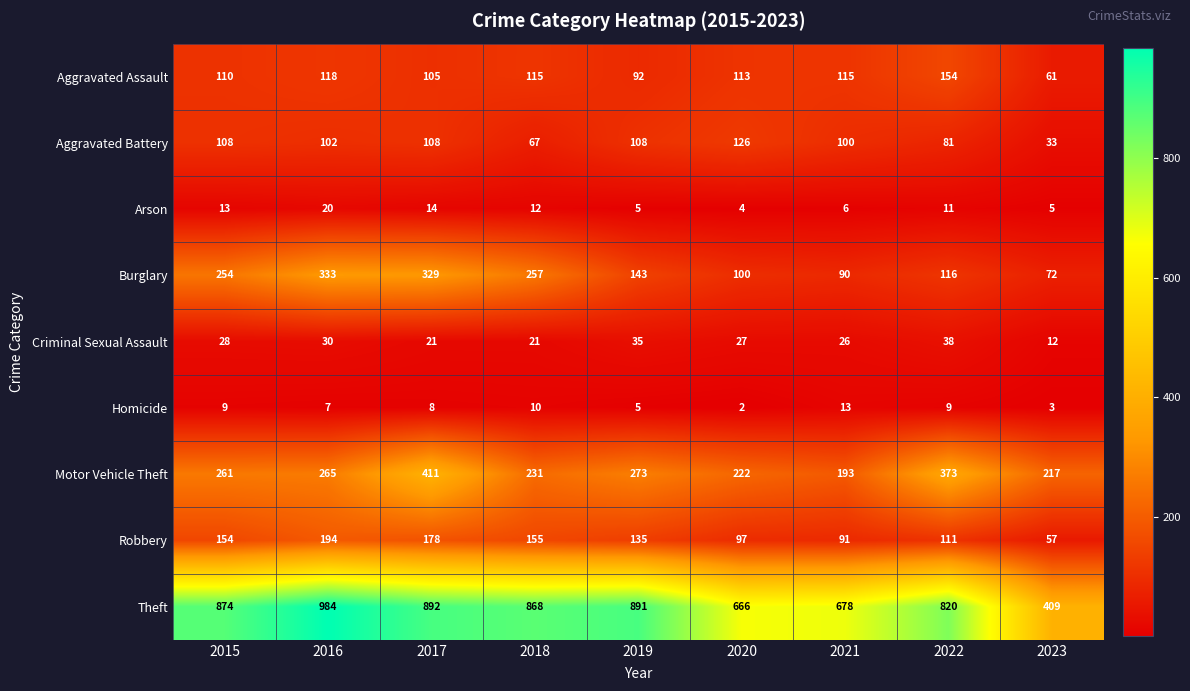

Is it true that Burglary equals 254 at 2015?

True